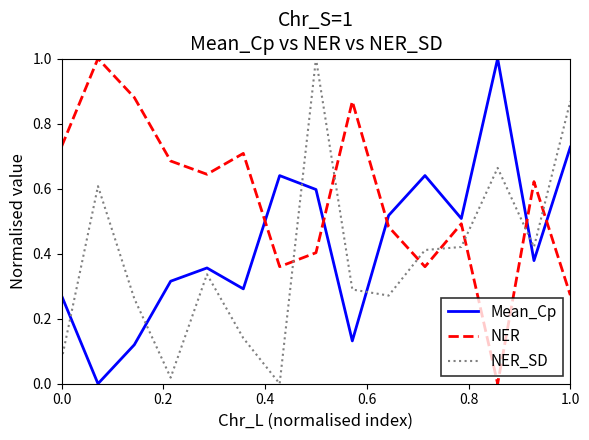

Count the NER values in the range 0 to 1.

15